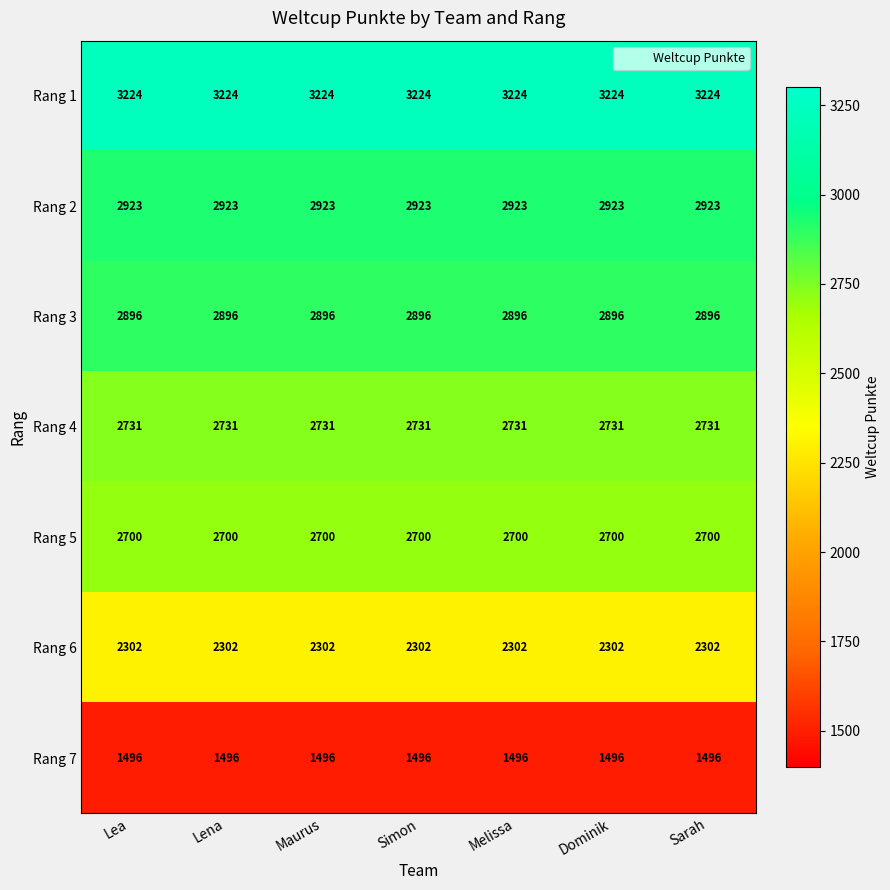

What is the minimum value for Rang 5?

2700